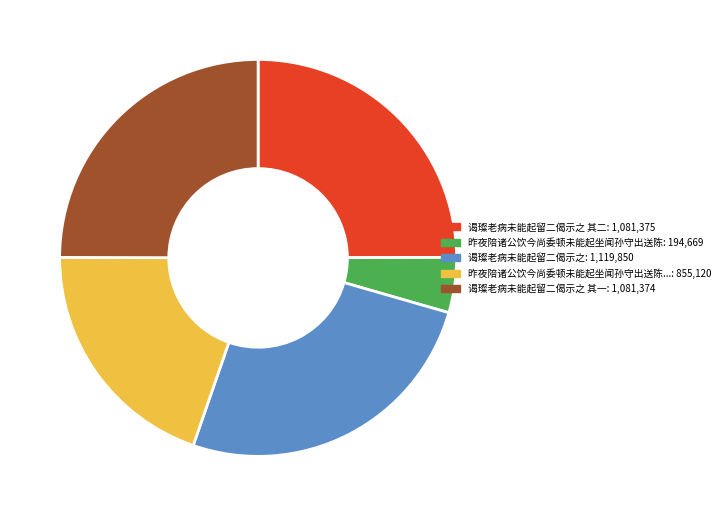

Is there any slice that represents more than half of the pie?

No